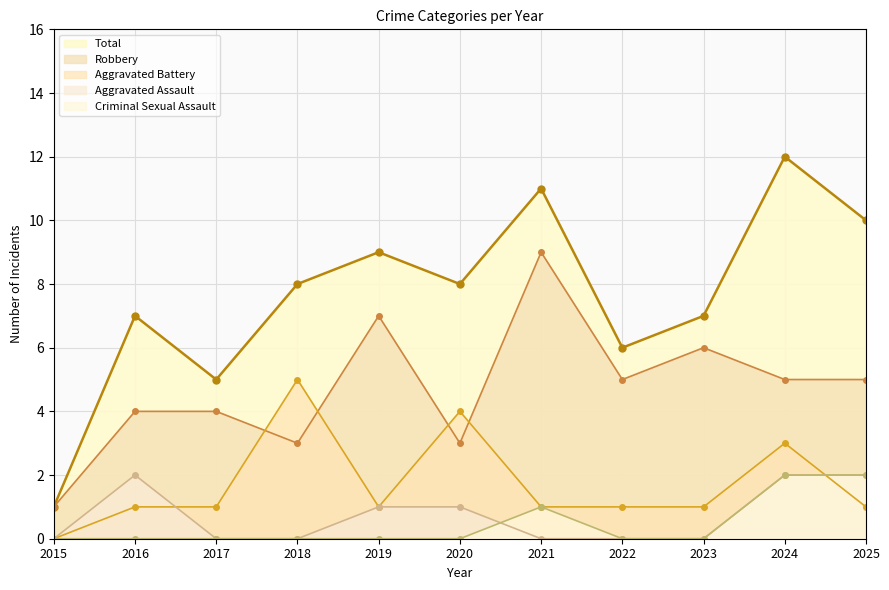

Does the chart have visible grid lines?

Yes